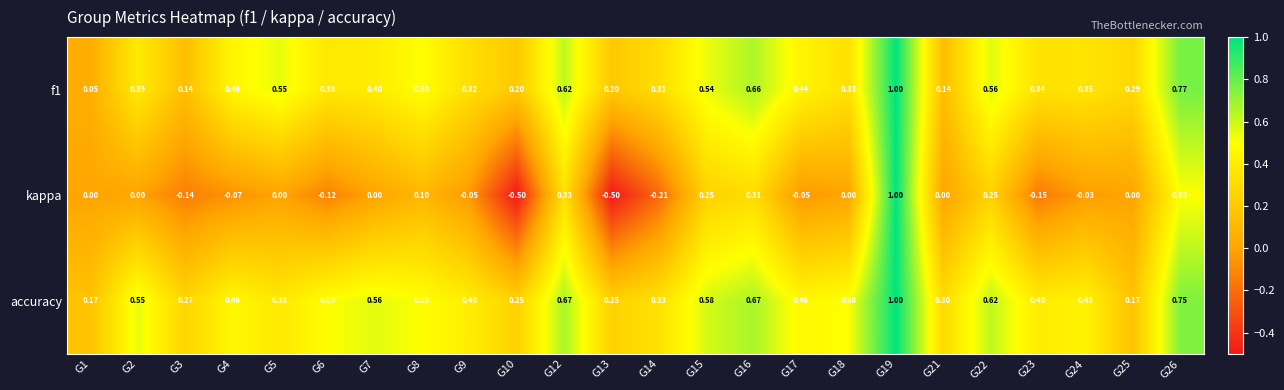

Which series has the largest total across all categories?

accuracy